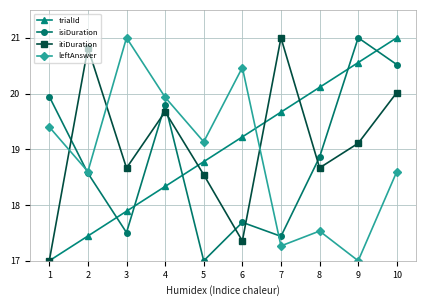

True or false: isiDuration and trialId cross at least once.

True